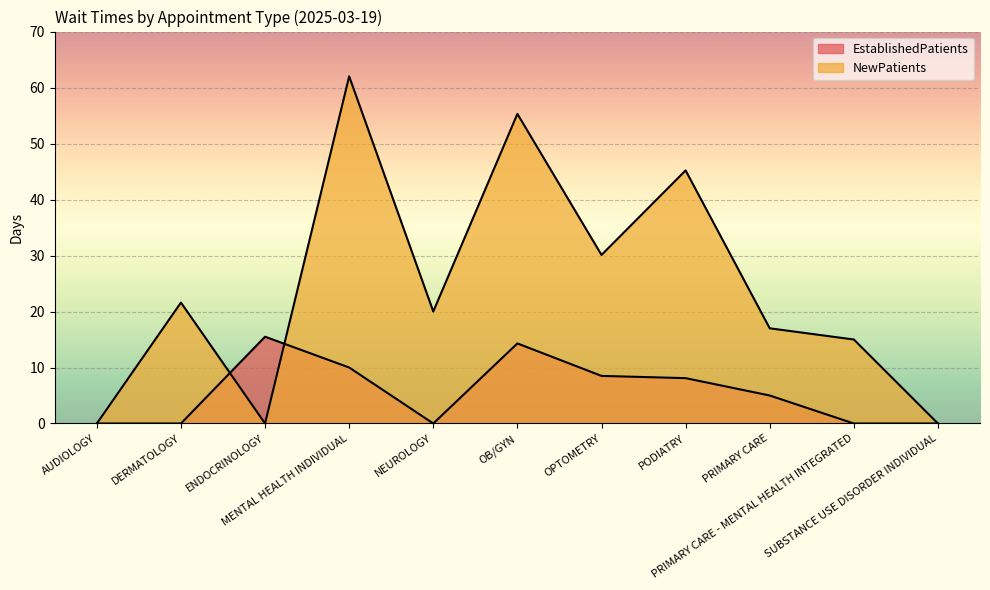

The value of EstablishedPatients at ENDOCRINOLOGY is 15.5. True or false?

True